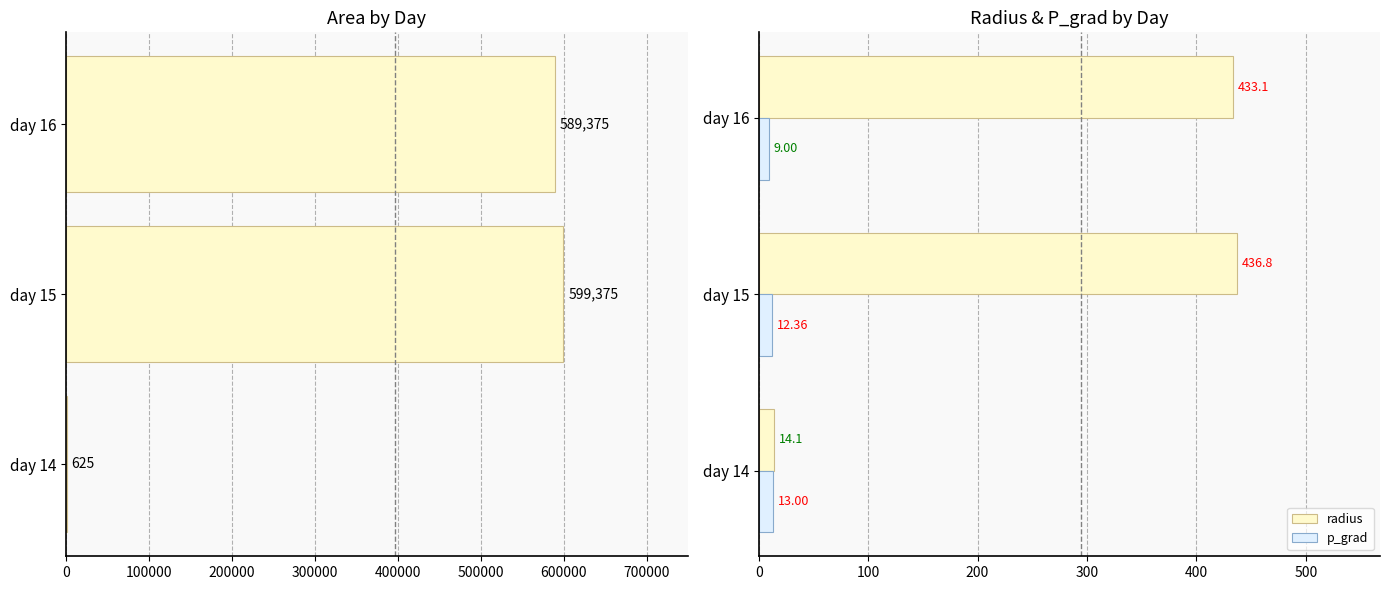

What is the sum of all p_grad values?

34.4